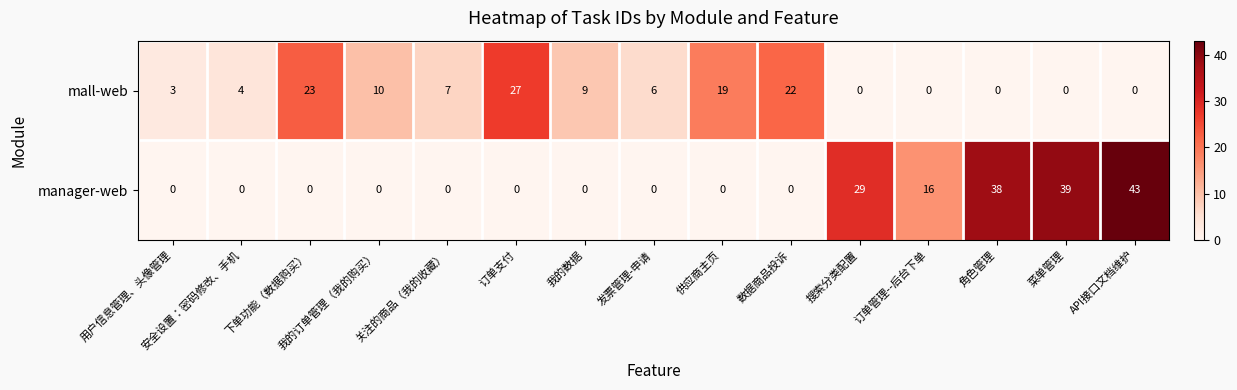

Rank the series at 角色管理 from lowest to highest value.

mall-web, manager-web